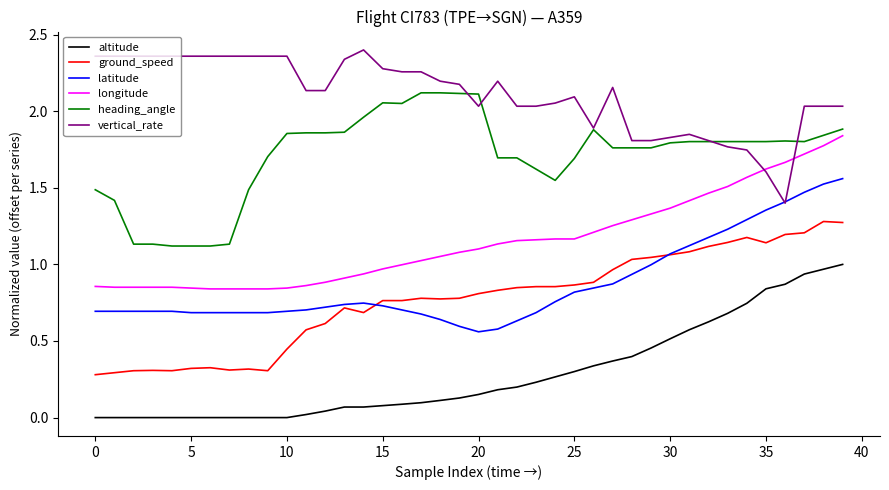

True or false: heading_angle and vertical_rate cross at least once.

True